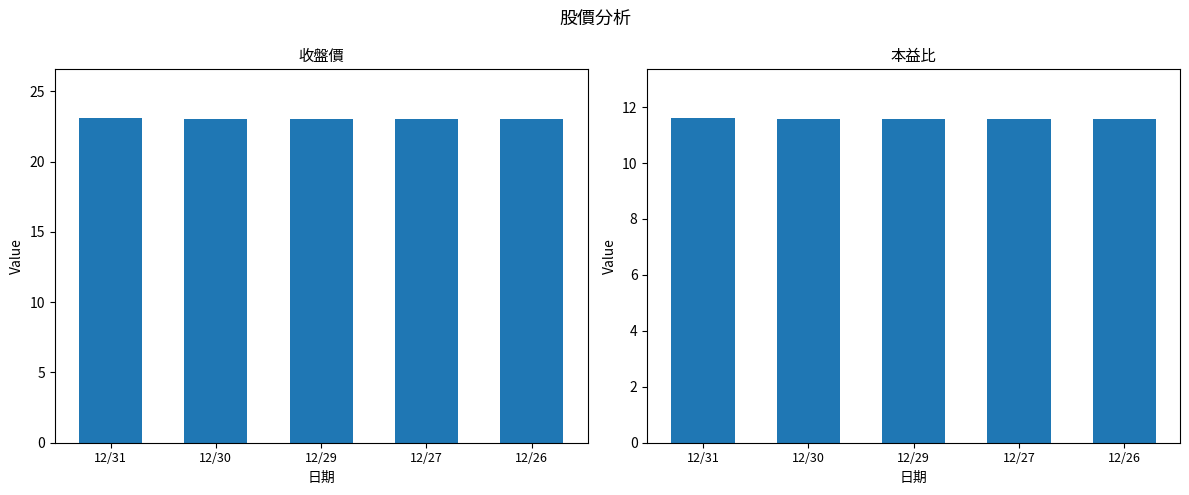

Is it true that 收盤價 equals 35.8 at 12/29?

False